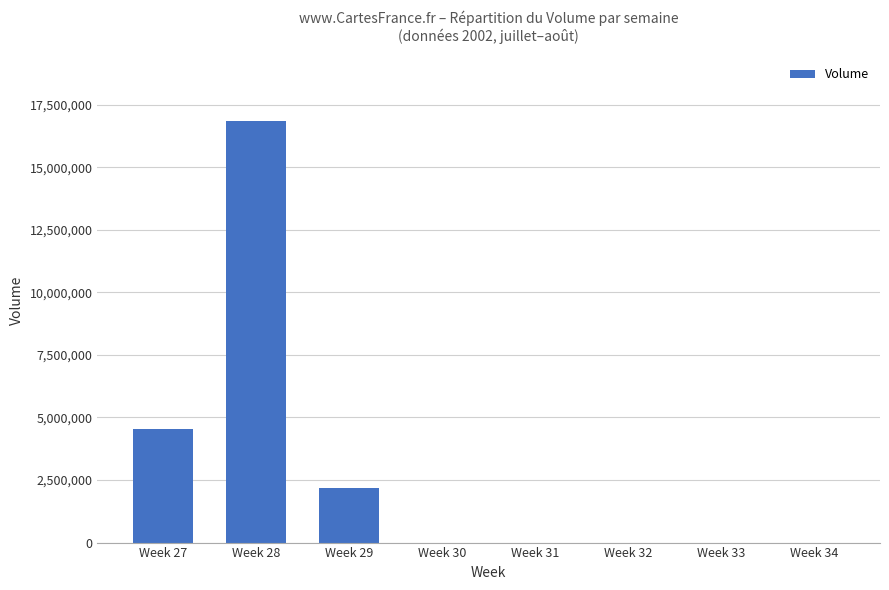

Is it true that the value at Week 27 is 4527121?

True